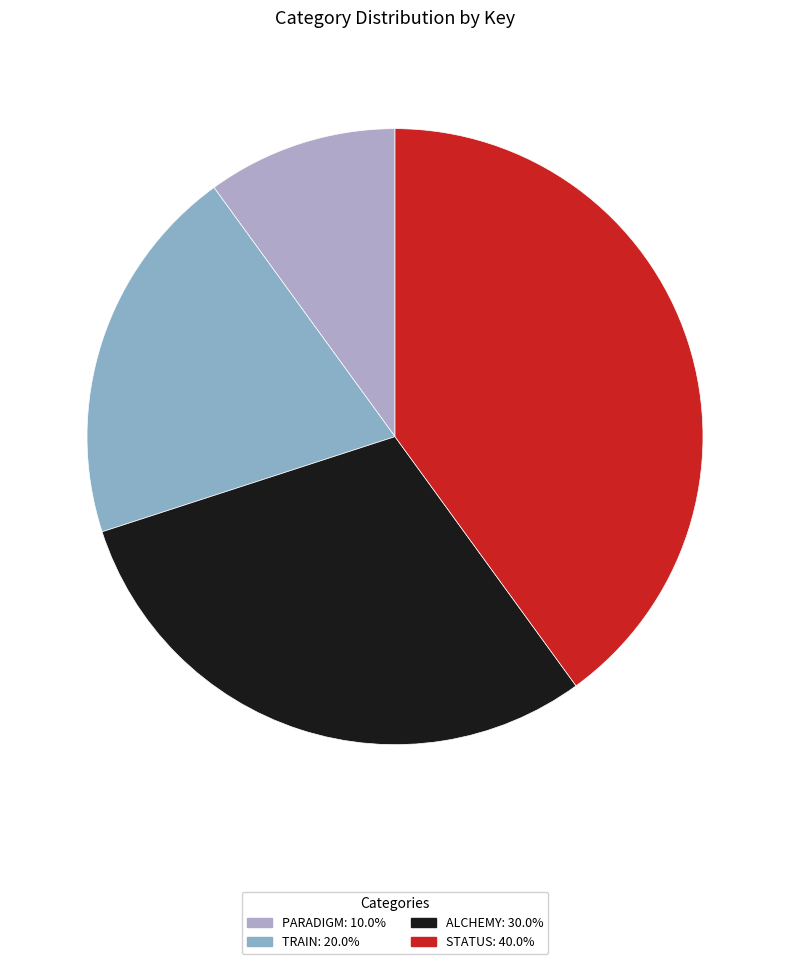

Is there any slice that represents more than half of the pie?

No